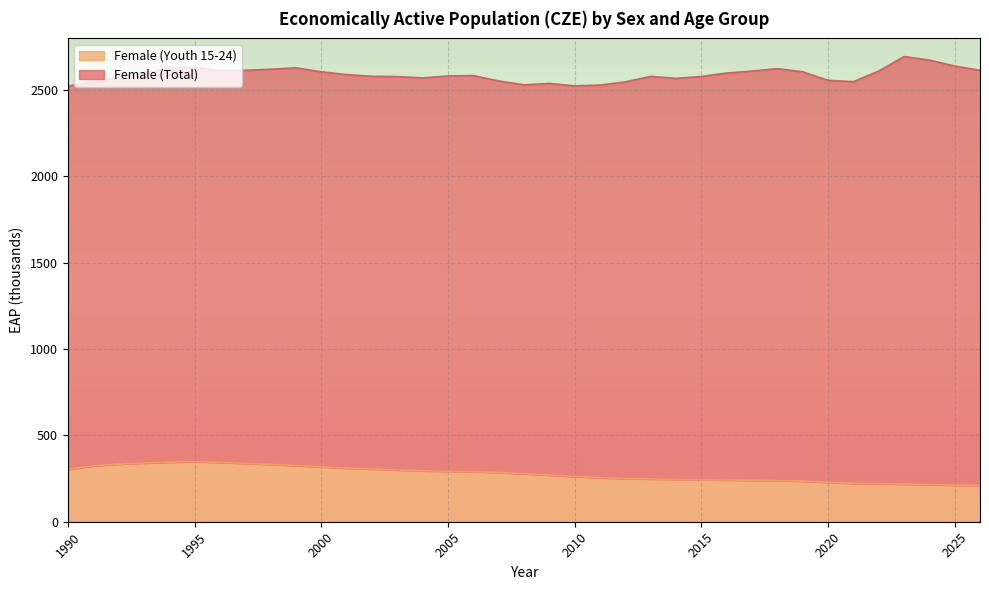

What is the difference between the maximum and minimum values in the Female (Youth 15-24) series?

138.0